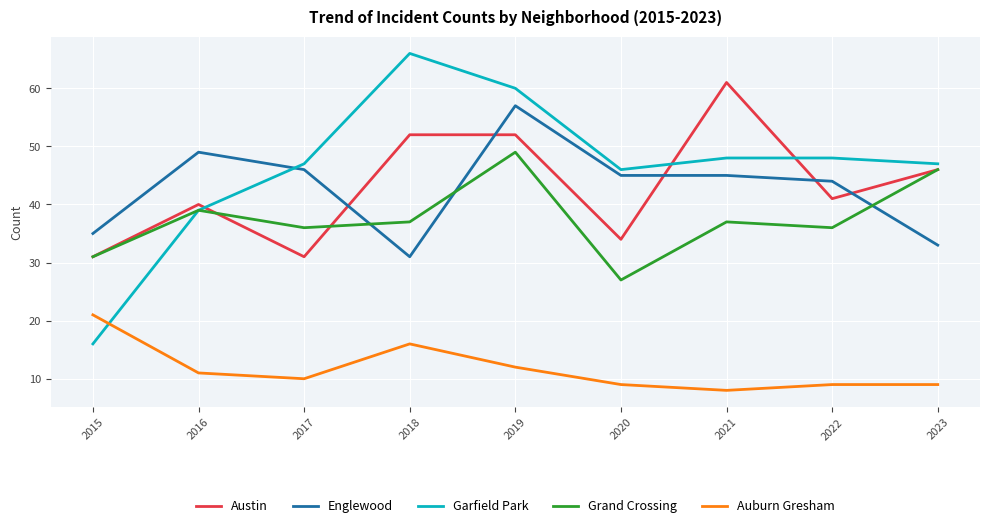

What are all the series names shown in the legend?

Austin, Englewood, Garfield Park, Grand Crossing, Auburn Gresham